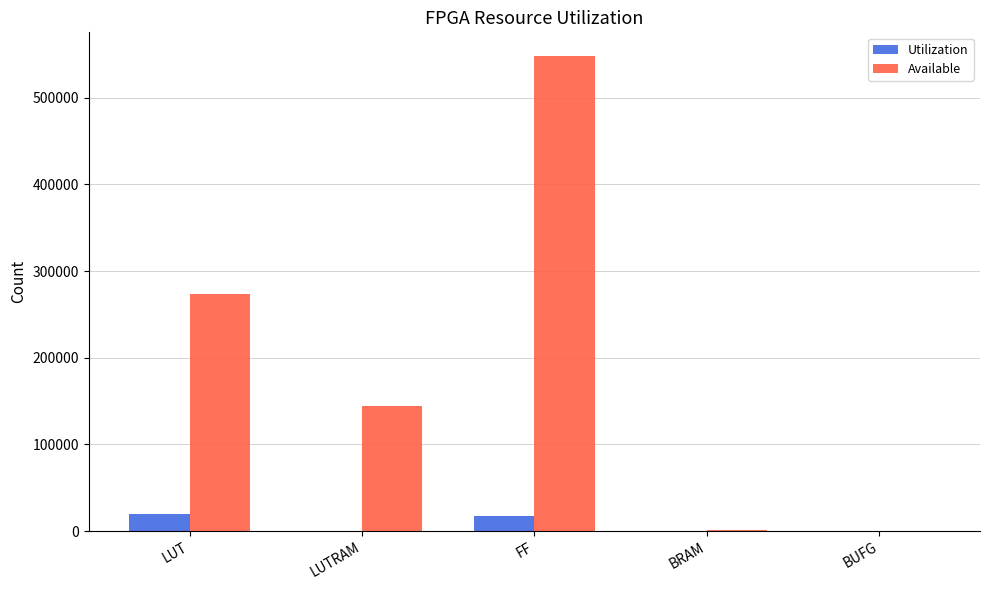

Between LUT and LUTRAM, which series saw the biggest shift?

Available